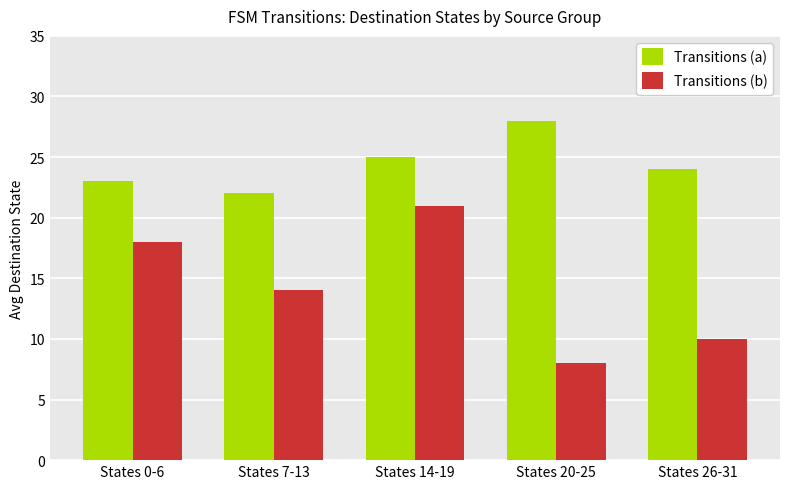

List the series in order of their overall mean, lowest first.

Transitions (b), Transitions (a)